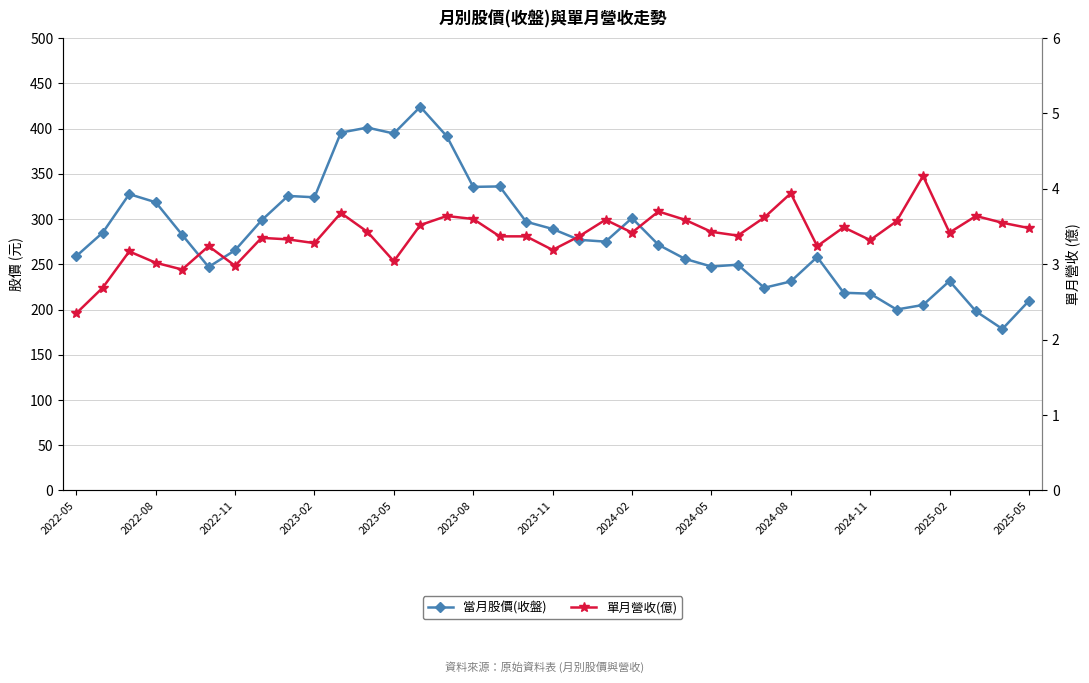

What position from the left is 2024-11?

31